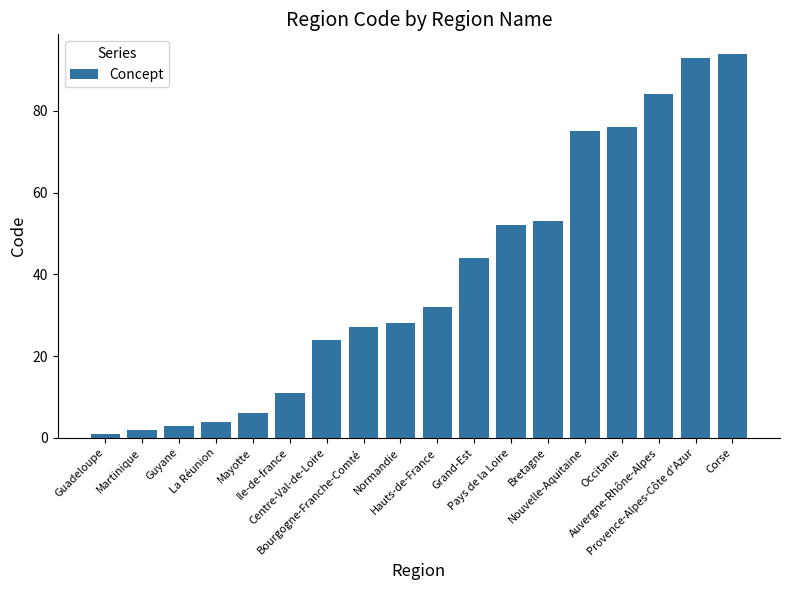

List the labels in order of value, smallest first.

Guadeloupe, Martinique, Guyane, La Réunion, Mayotte, Ile-de-france, Centre-Val-de-Loire, Bourgogne-Franche-Comté, Normandie, Hauts-de-France, Grand-Est, Pays de la Loire, Bretagne, Nouvelle-Aquitaine, Occitanie, Auvergne-Rhône-Alpes, Provence-Alpes-Côte d'Azur, Corse